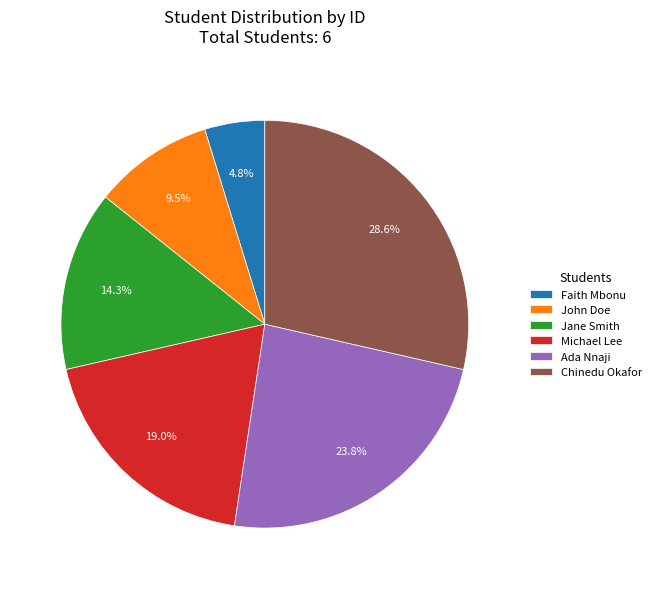

To the nearest percent, what is the difference between the Ada Nnaji and Chinedu Okafor slice percentages?

5%